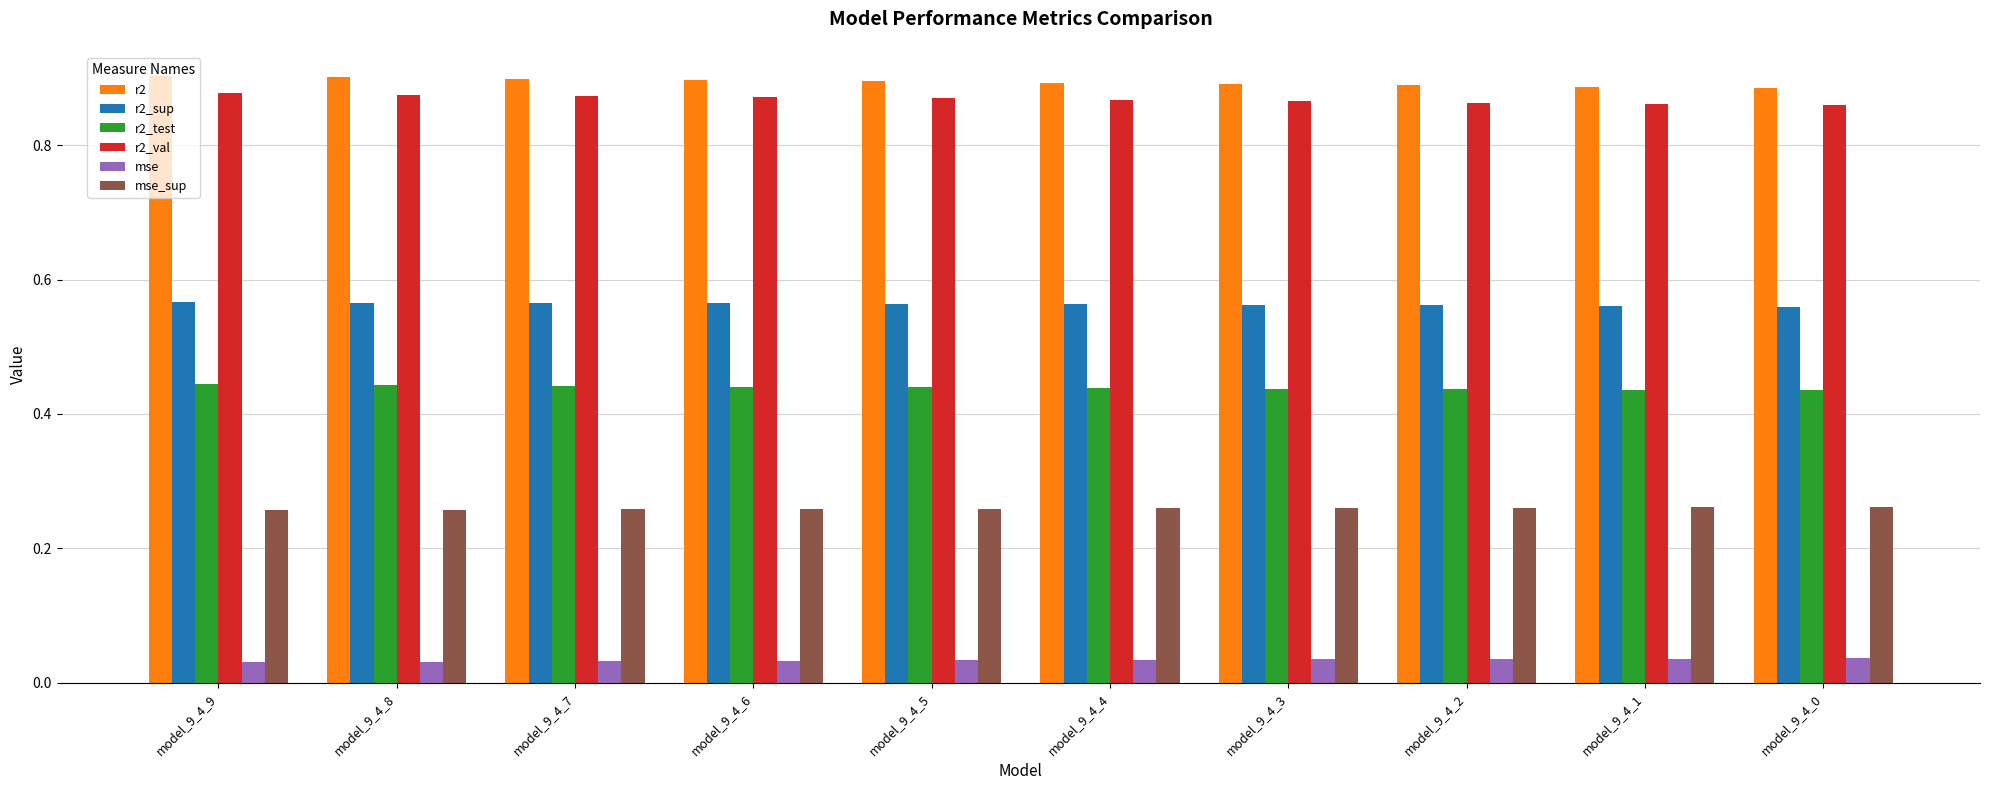

Count the r2 values in the range 0 to 1.

10